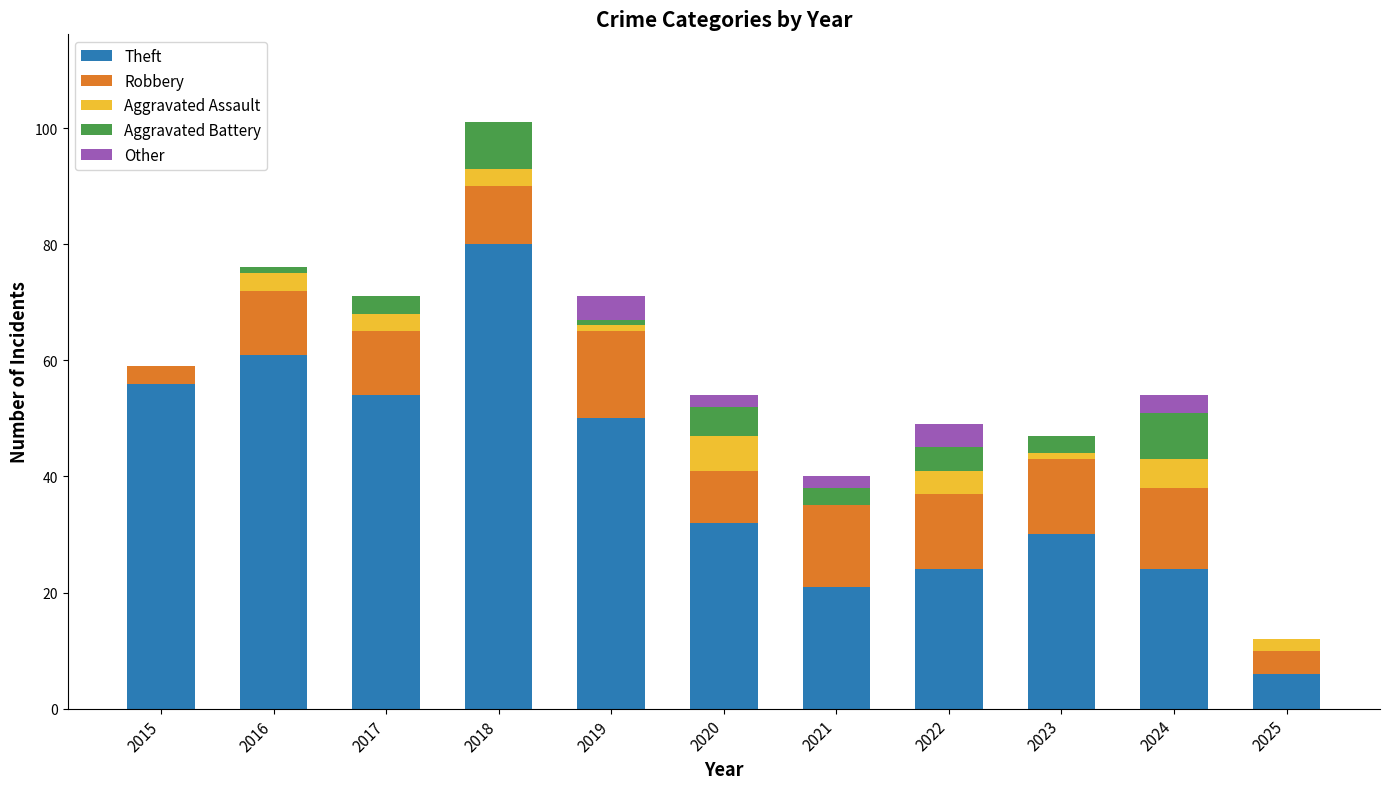

At which category is the sum across all series the highest?

2018